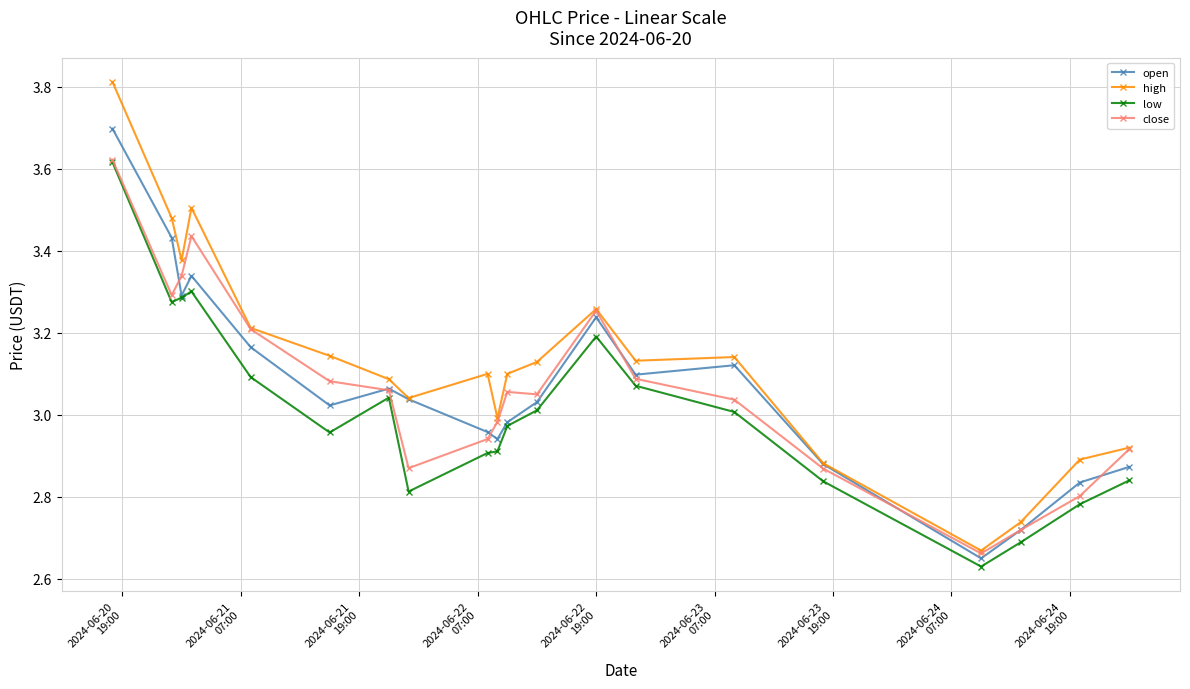

At how many categories does at least one series exceed 2?

20